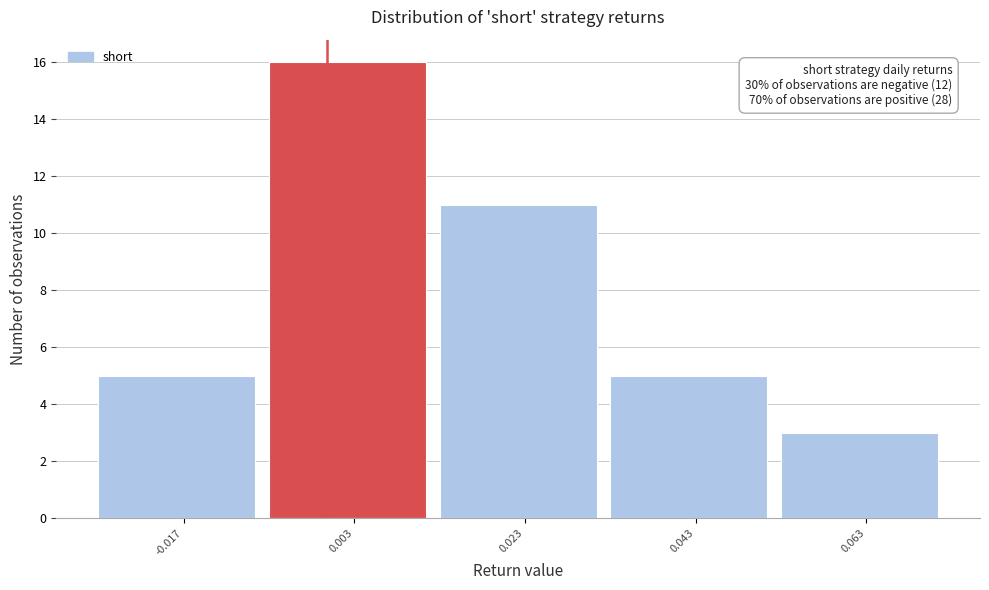

Over which range of the x-axis is the bar tallest?

-0.006 to 0.014